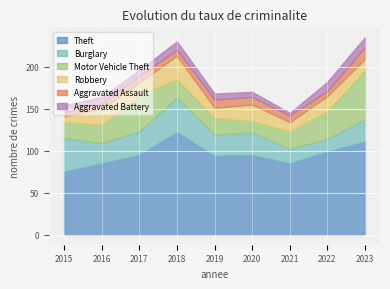

Which series changed the most between 2017 and 2018?

Theft